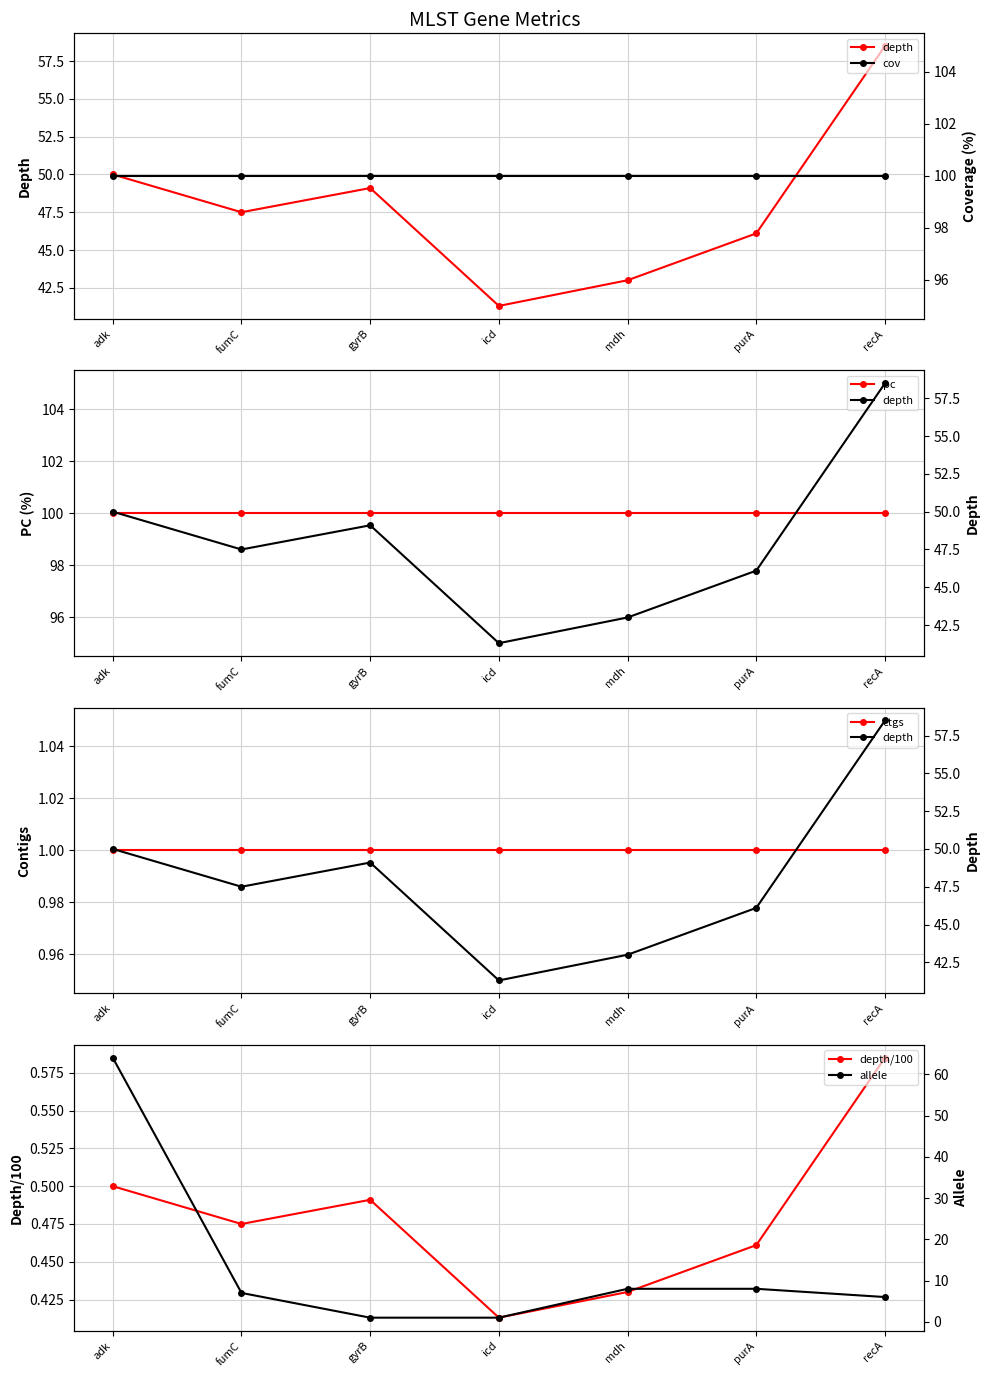

Reading right to left, what are all the values shown in this chart?

depth: 58.5	46.1	43.0	41.3	49.1	47.5	50.0
pc: 100.0	100.0	100.0	100.0	100.0	100.0	100.0
ctgs: 1.0	1.0	1.0	1.0	1.0	1.0	1.0
depth/100: 0.6	0.5	0.4	0.4	0.5	0.5	0.5
cov: 100.0	100.0	100.0	100.0	100.0	100.0	100.0
allele: 6.0	8.0	8.0	1.0	1.0	7.0	64.0